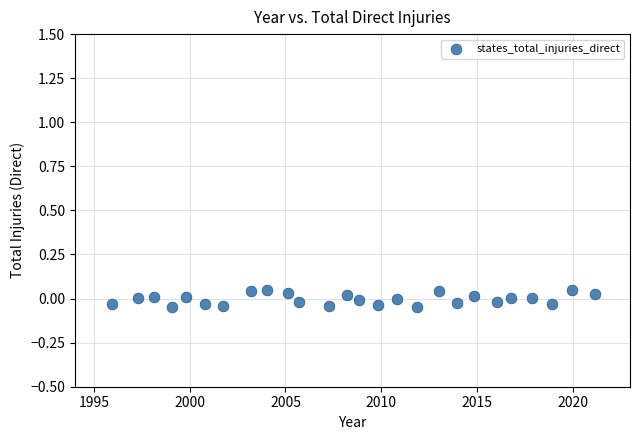

What is the range of X values (max minus min)?

25.2